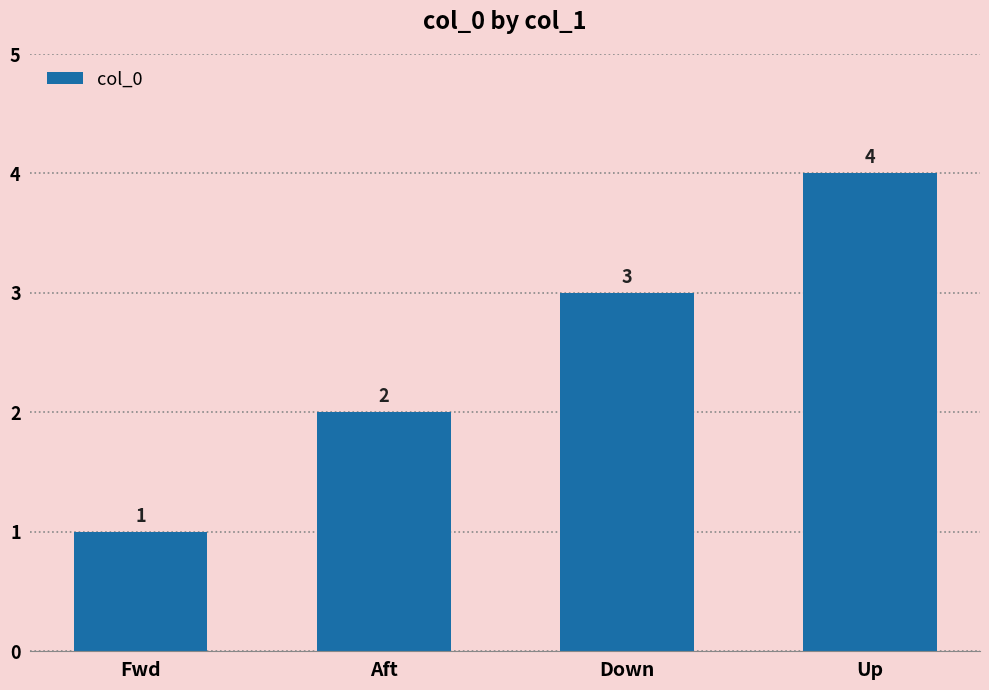

What is the value of the 1st bar from the left?

1